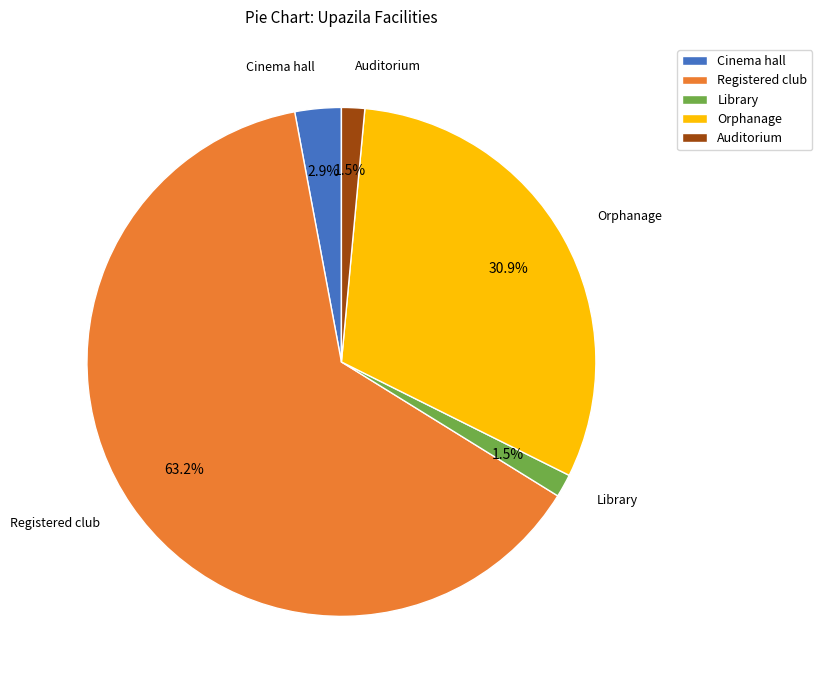

Which has a higher value, Orphanage or Cinema hall?

Orphanage